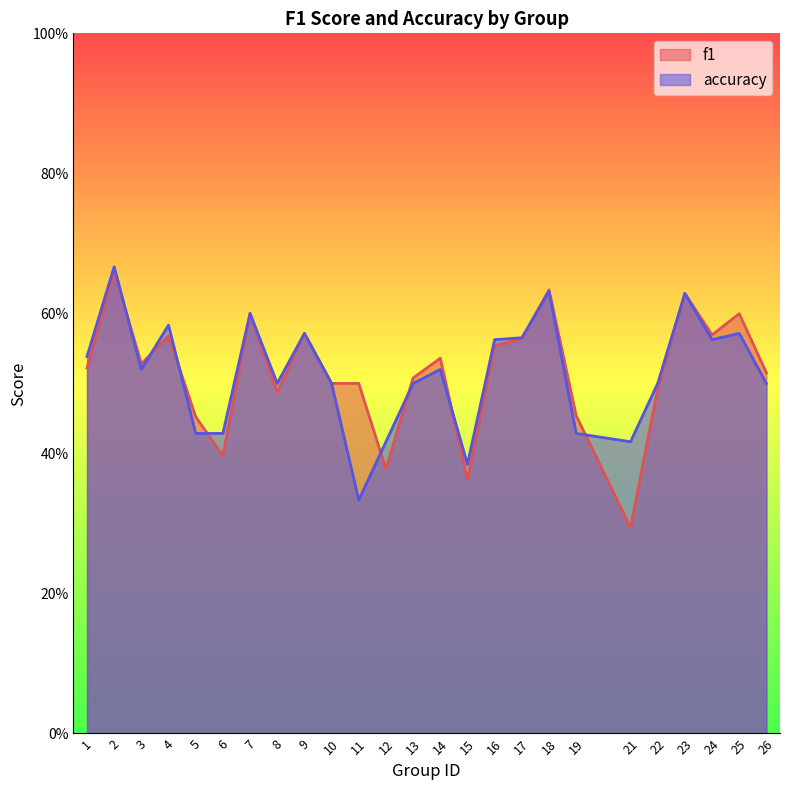

At which label is accuracy closest to 0?

11